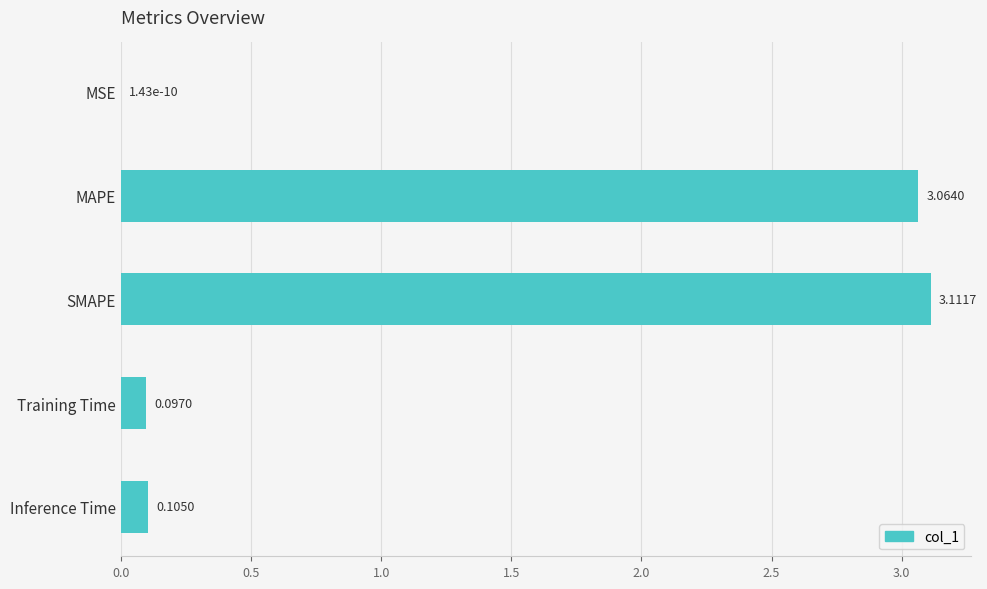

At which label is the value closest to 1?

Inference Time